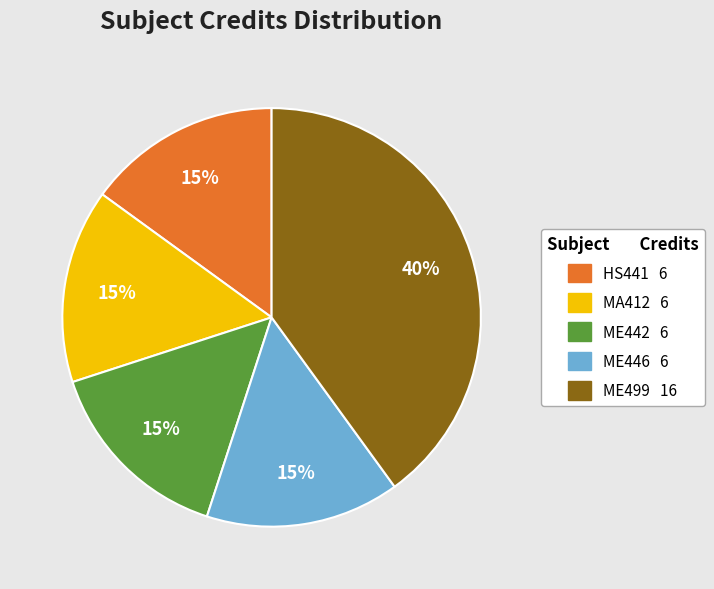

Does any single category account for the majority?

No